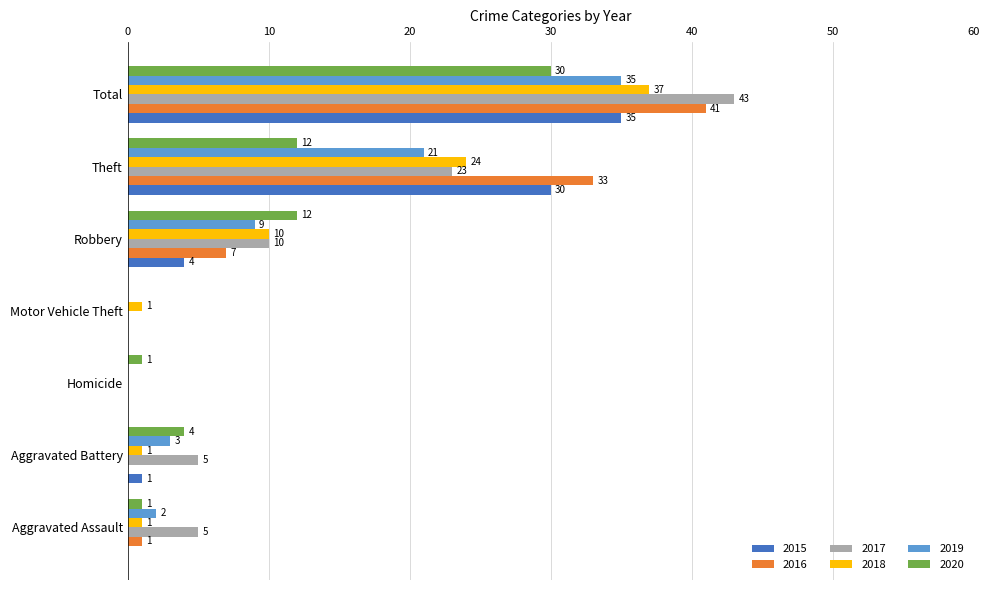

How many values in 2019 are above zero?

5